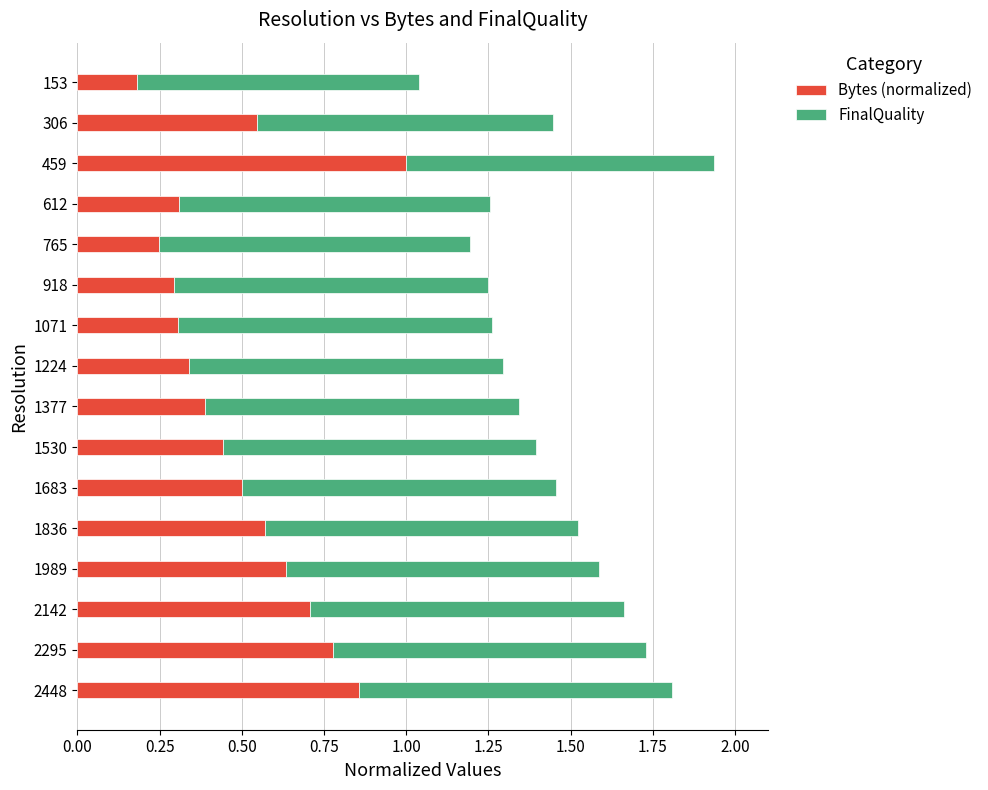

At which category is the sum across all series the highest?

459